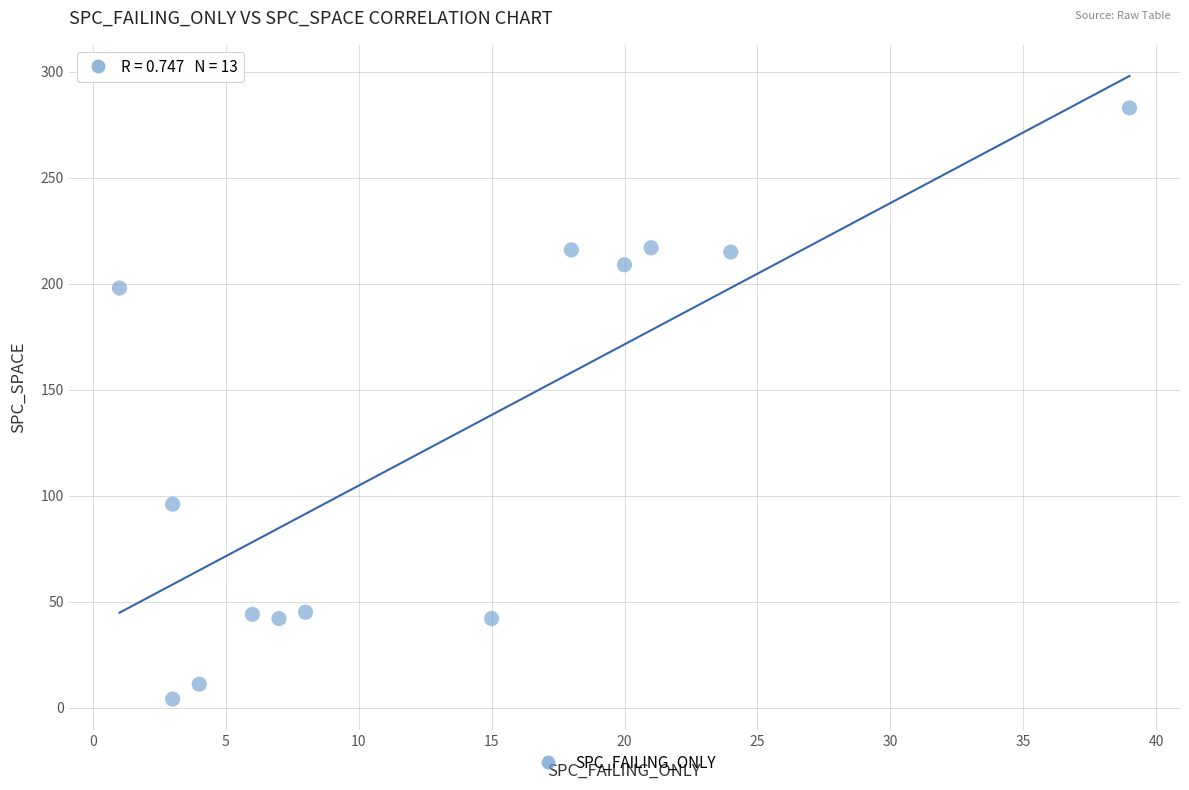

What is the range of Y values (max minus min)?

279